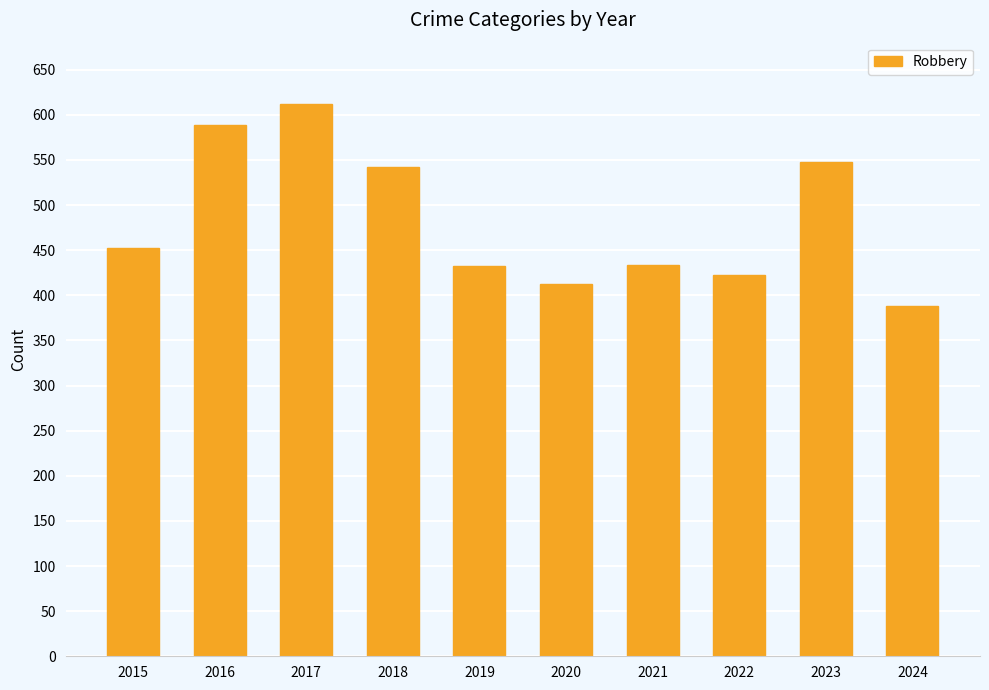

What is the ratio of the value at 2021 to the value at 2016?

0.7